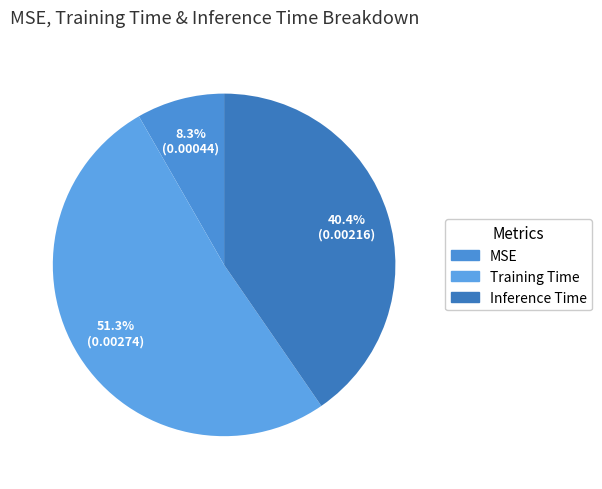

The MSE slice represents 15% of the pie. True or false?

False